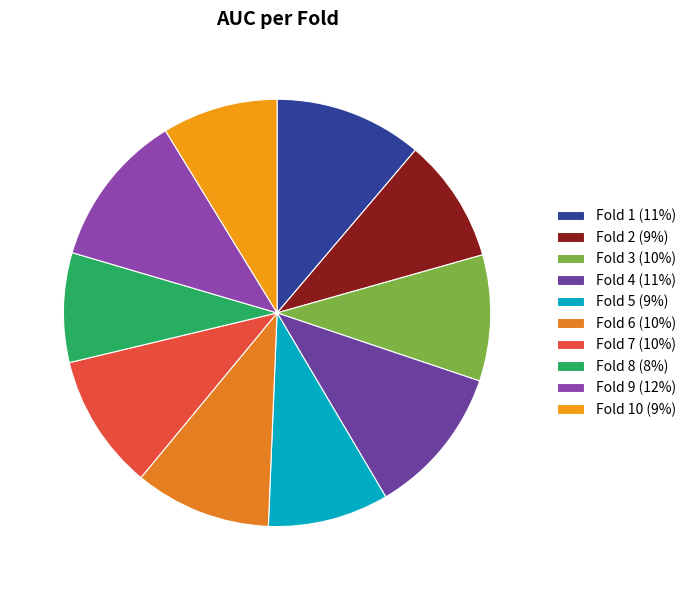

How many slices are in this pie chart?

10